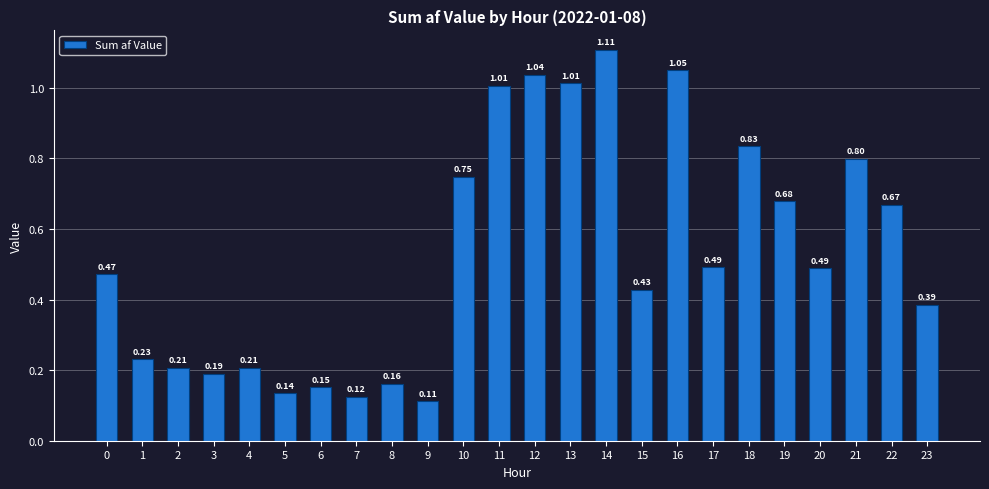

What is the sum of the values at 14 and 0?

1.6